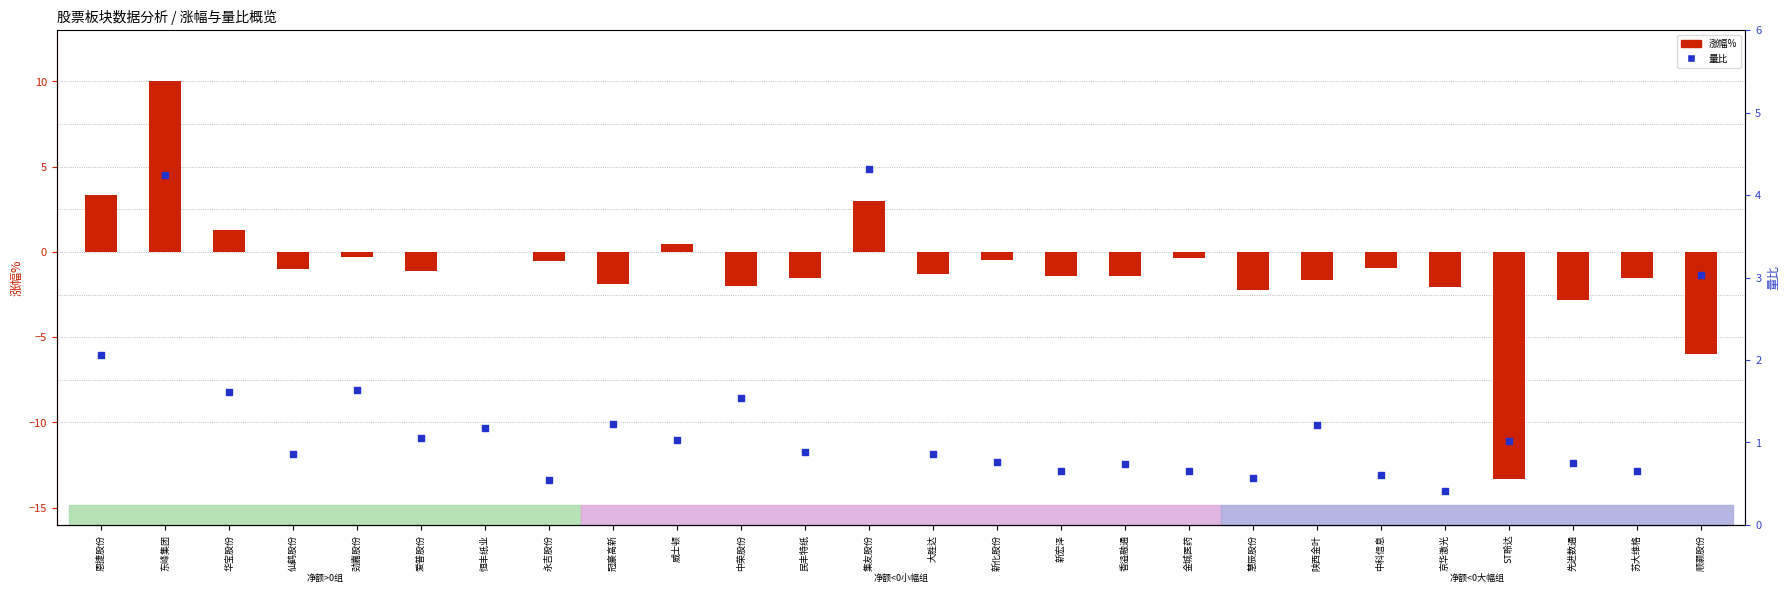

What is the total value across all series at 大胜达?

-0.5